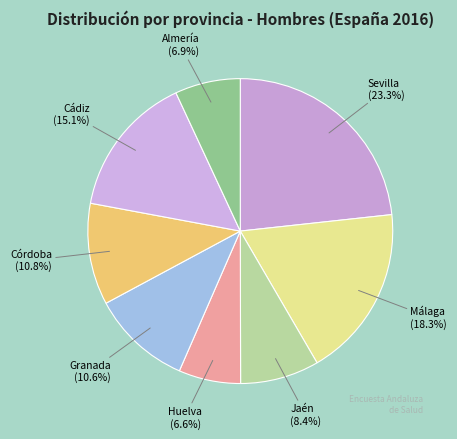

Does Huelva (6.6%) account for over 50% of the chart?

No